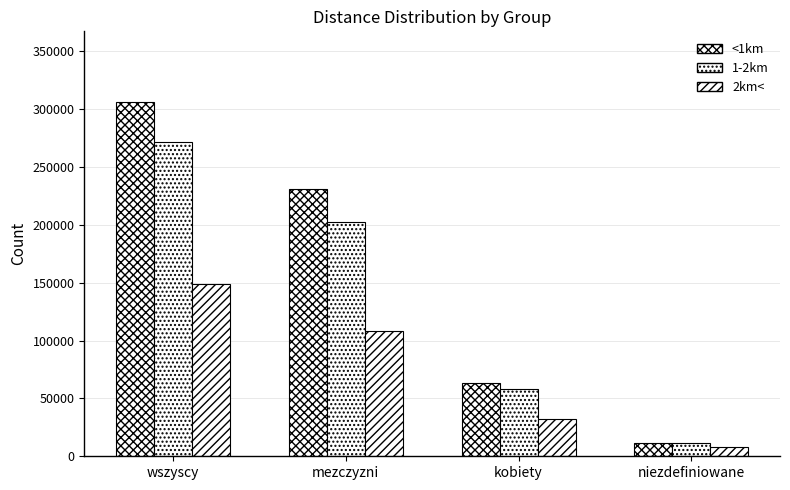

Is the value of 1-2km at mezczyzni greater than the value of <1km at mezczyzni?

No